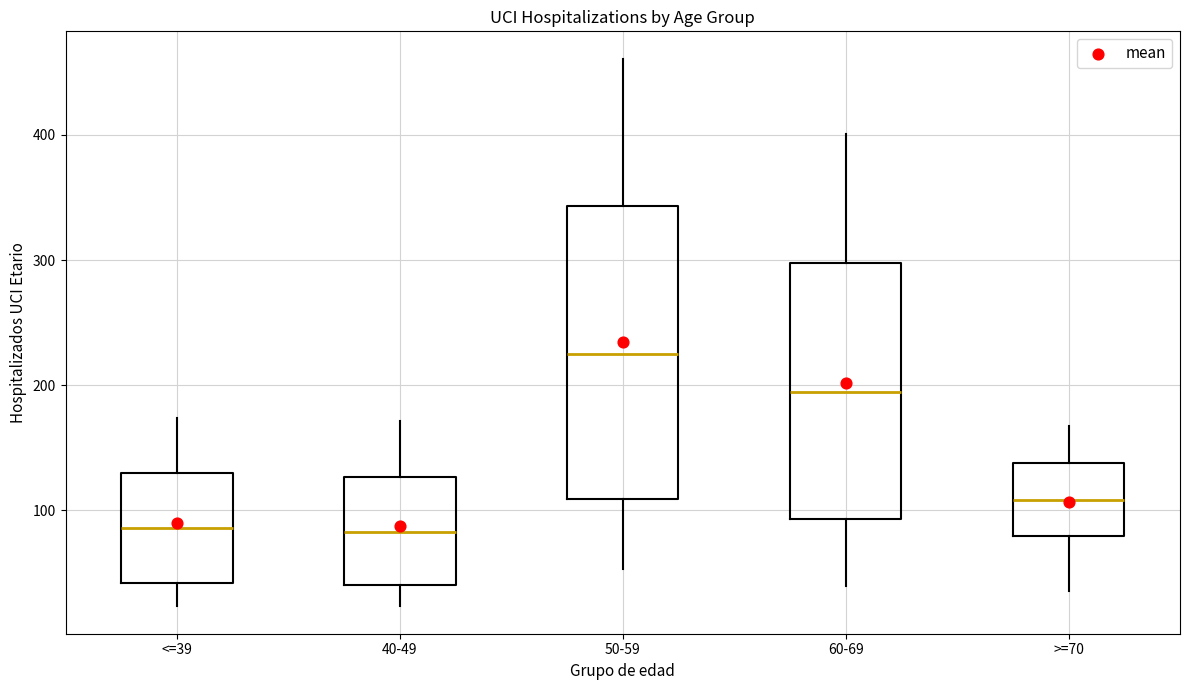

Comparing the boxes themselves (not the whiskers), which one is the tallest?

50-59